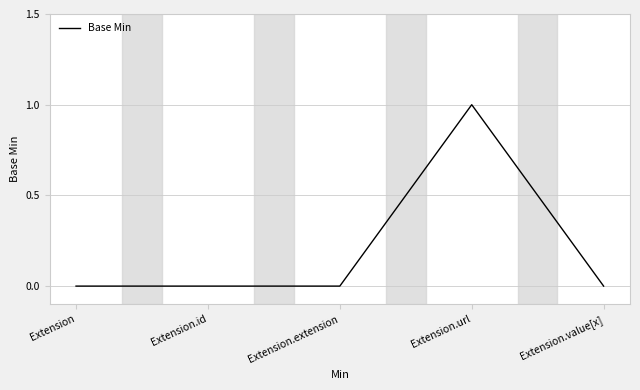

Count the number of categories in the chart.

5